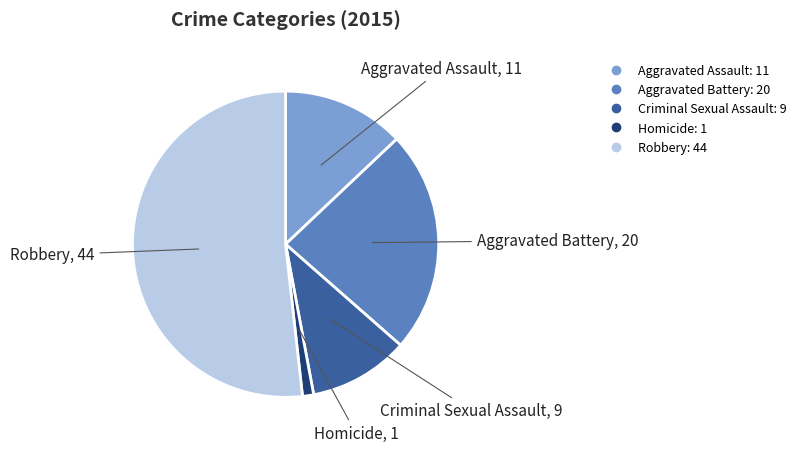

What is the largest slice in the pie chart?

Robbery